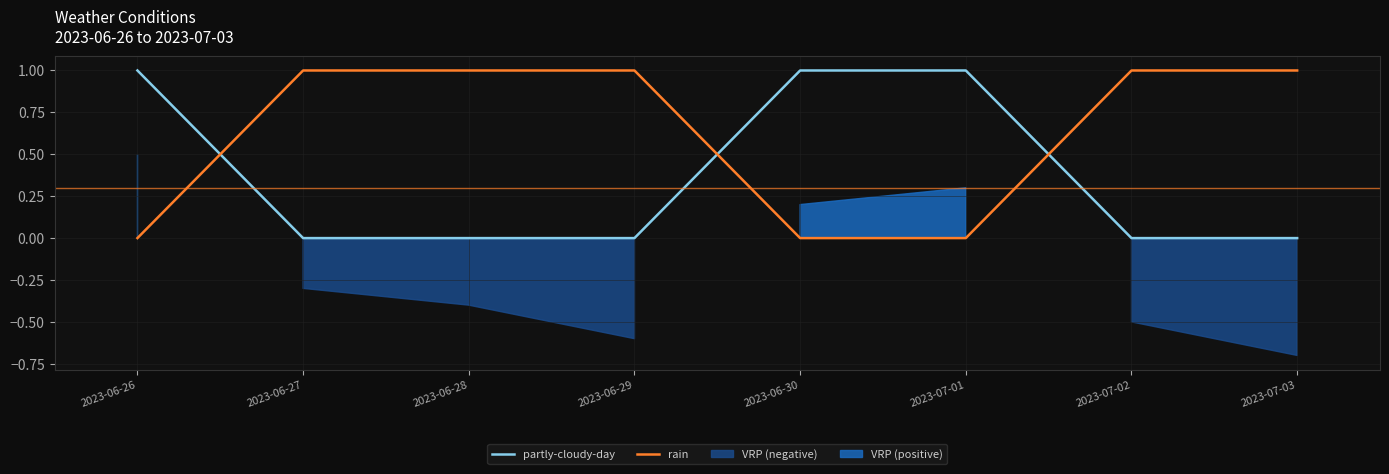

How many values in the partly-cloudy-day series exceed 0?

3